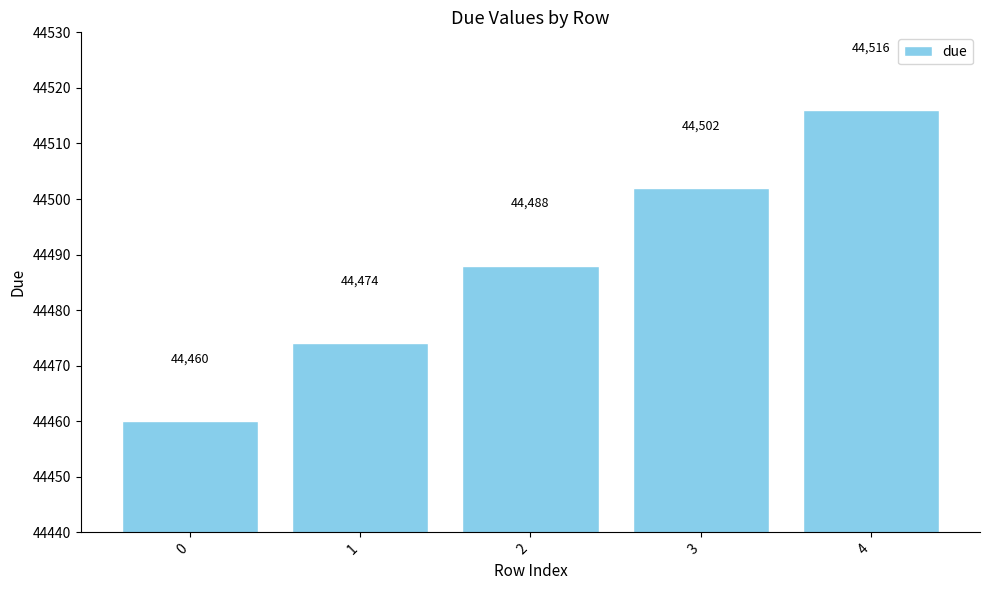

How many bars are there in total?

5